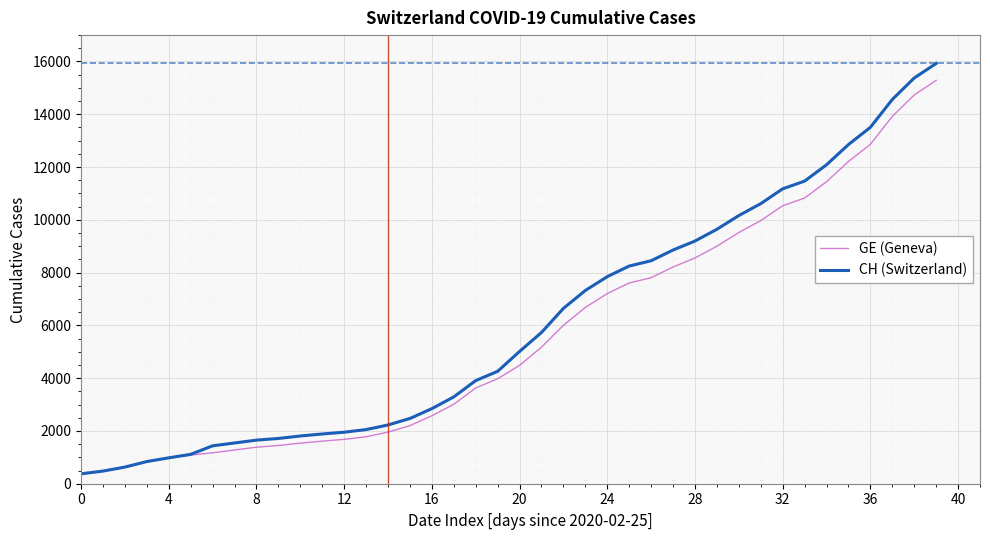

Which series has the widest spread of values?

CH (Switzerland)